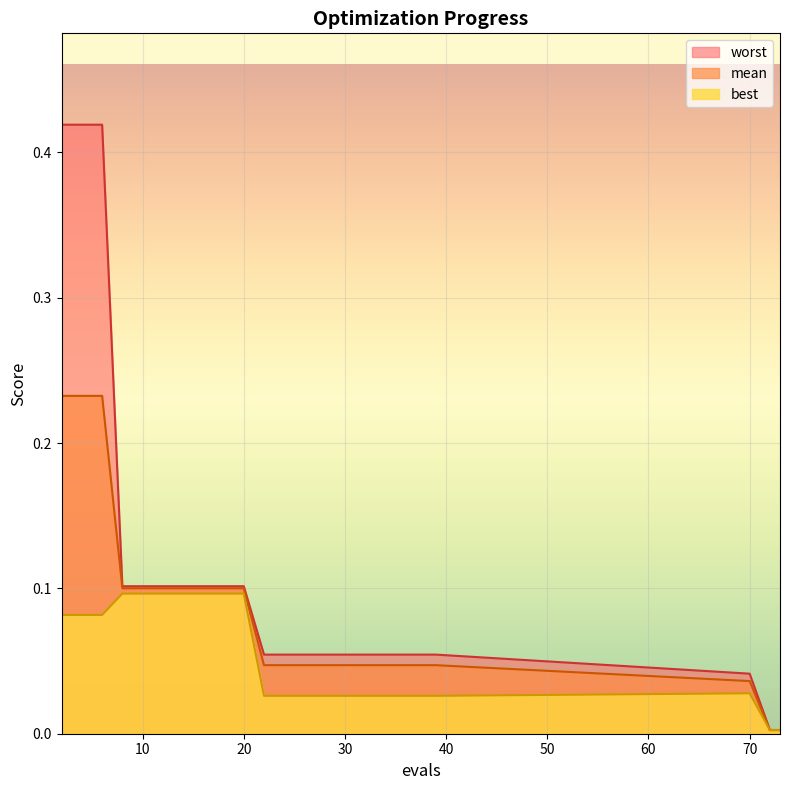

What is the average value of the worst series?

0.1